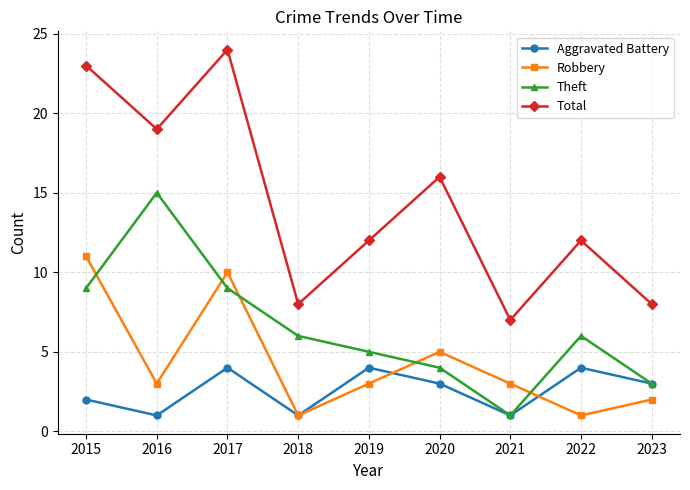

Where is the first local minimum for Total?

2016